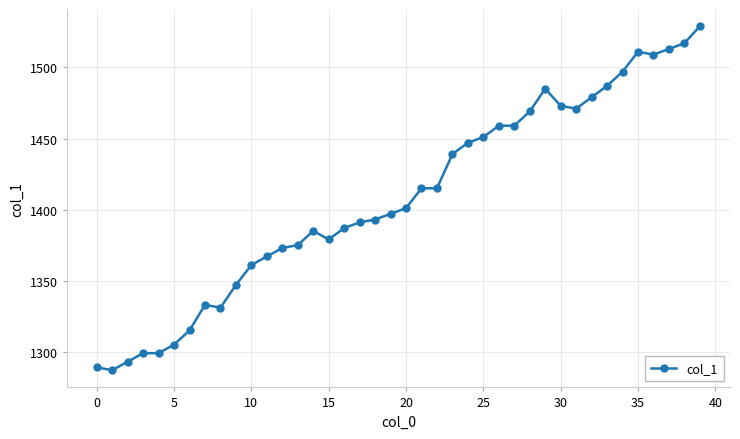

Is this an area chart (filled region under the line)?

No